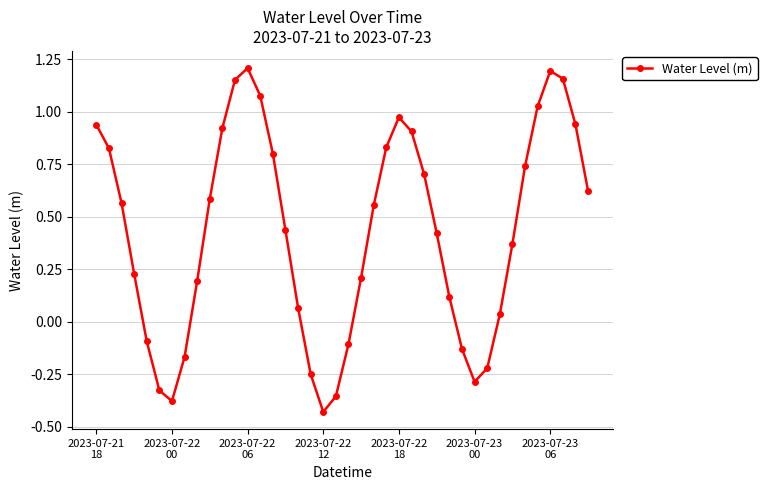

How many interior local peaks (higher than both neighbors) does the data have?

3